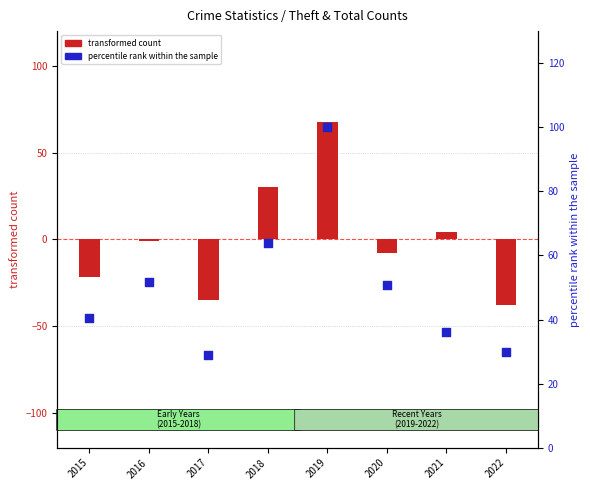

At which category is the sum across all series the highest?

2019